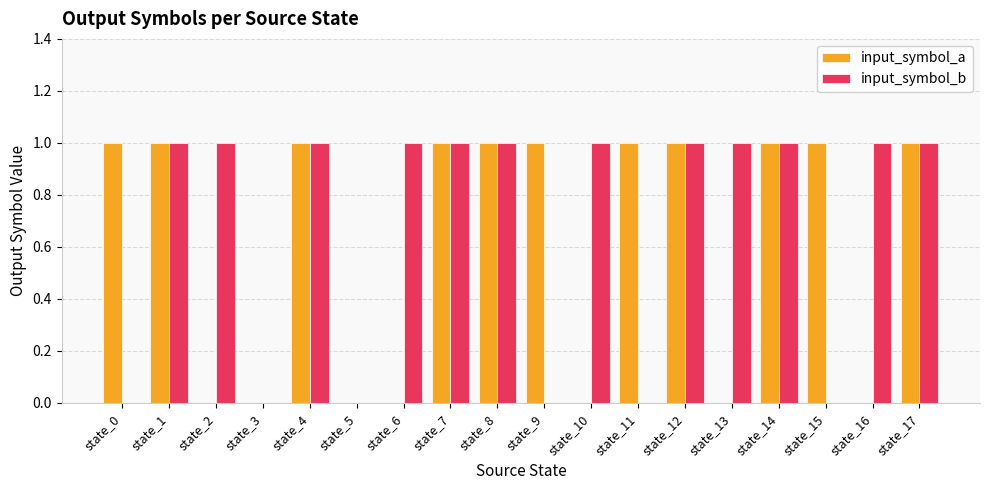

What is the sum of all input_symbol_a values?

11